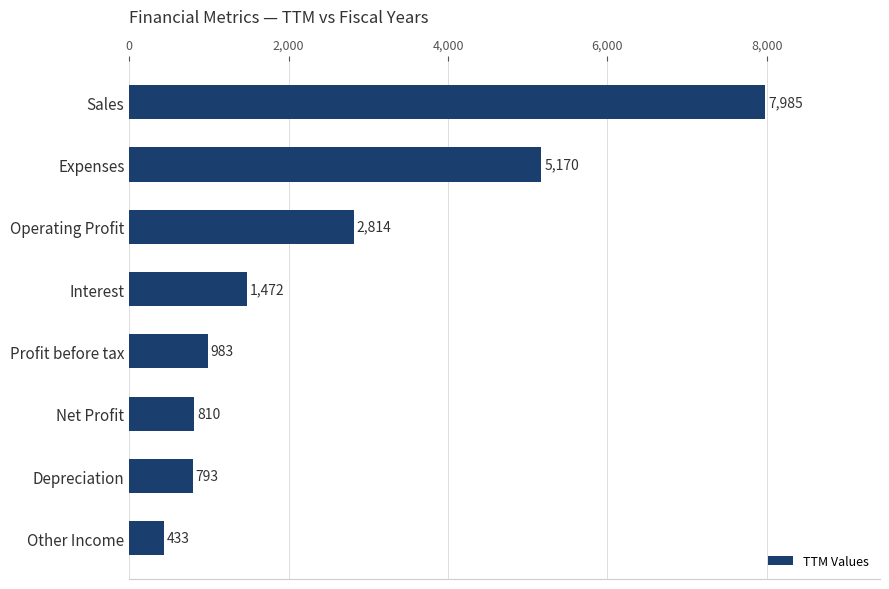

Read the value at Net Profit, to the nearest 10.

810